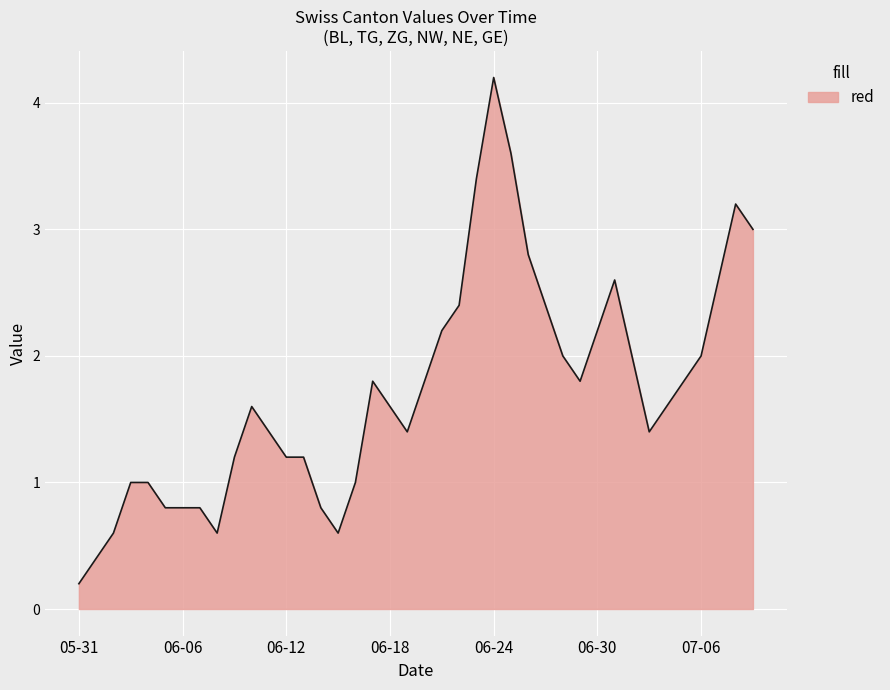

What is the greatest value displayed?

4.2